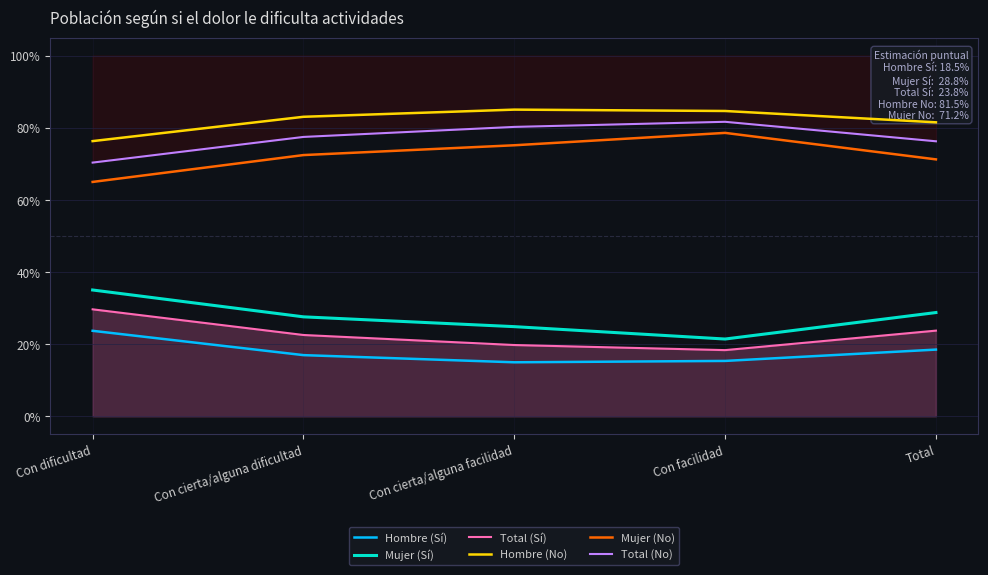

What is the value of the Mujer (No) point at the 3rd from the left?

0.8